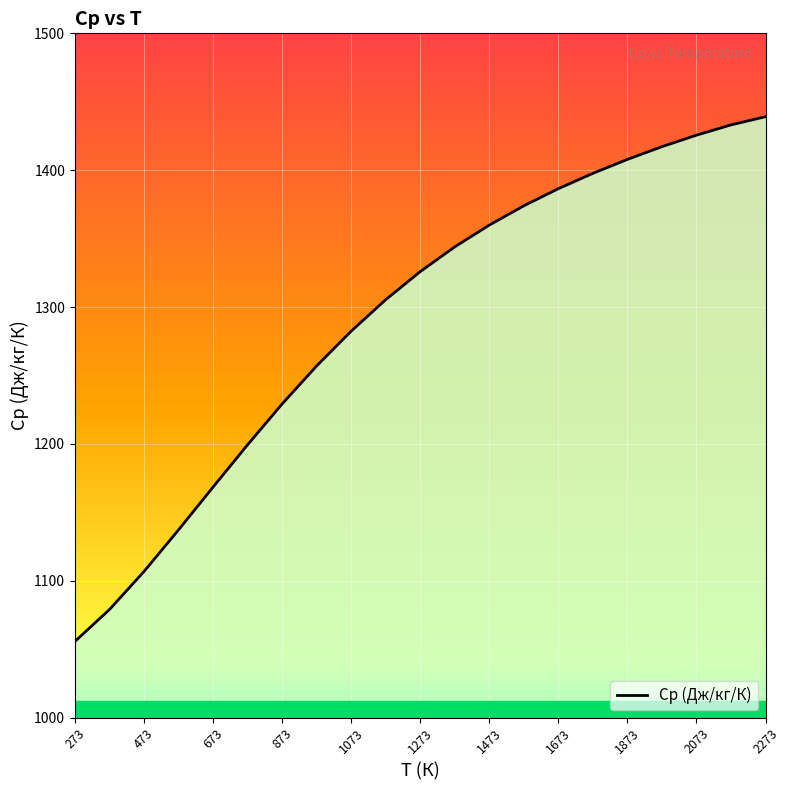

How many categories are shown in the chart?

21